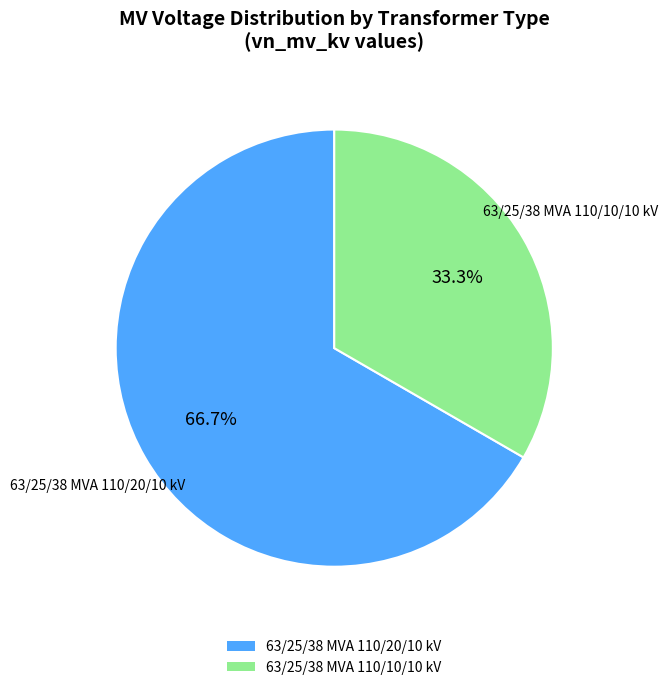

The 63/25/38 MVA 110/10/10 kV slice represents 33% of the pie. True or false?

True